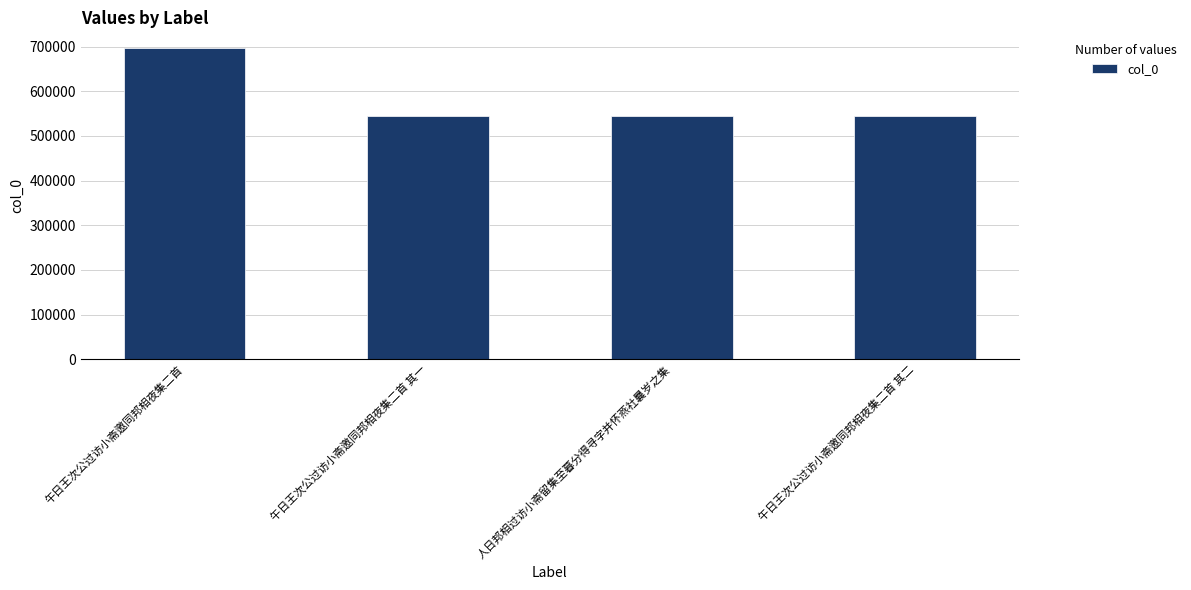

What is the difference between the values at 午日王次公过访小斋邀同邦相夜集二首 其一 and 午日王次公过访小斋邀同邦相夜集二首 其二?

1